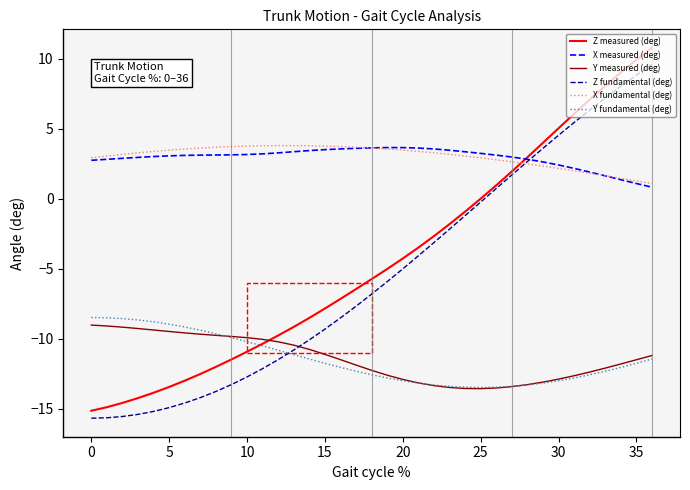

True or false: Y measured (deg) and Z fundamental (deg) intersect in this chart.

True